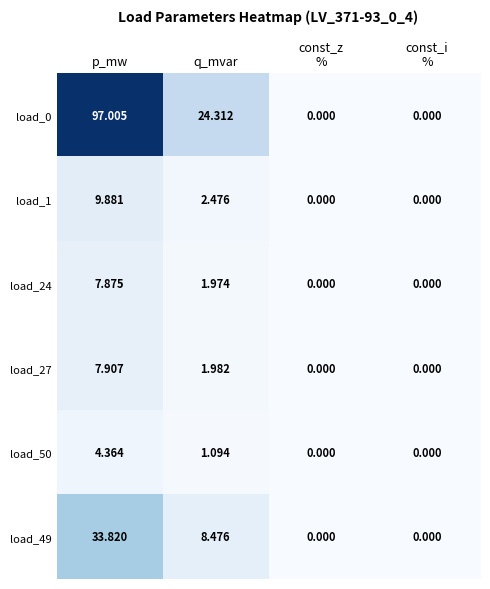

Count the number of categories in the chart.

4